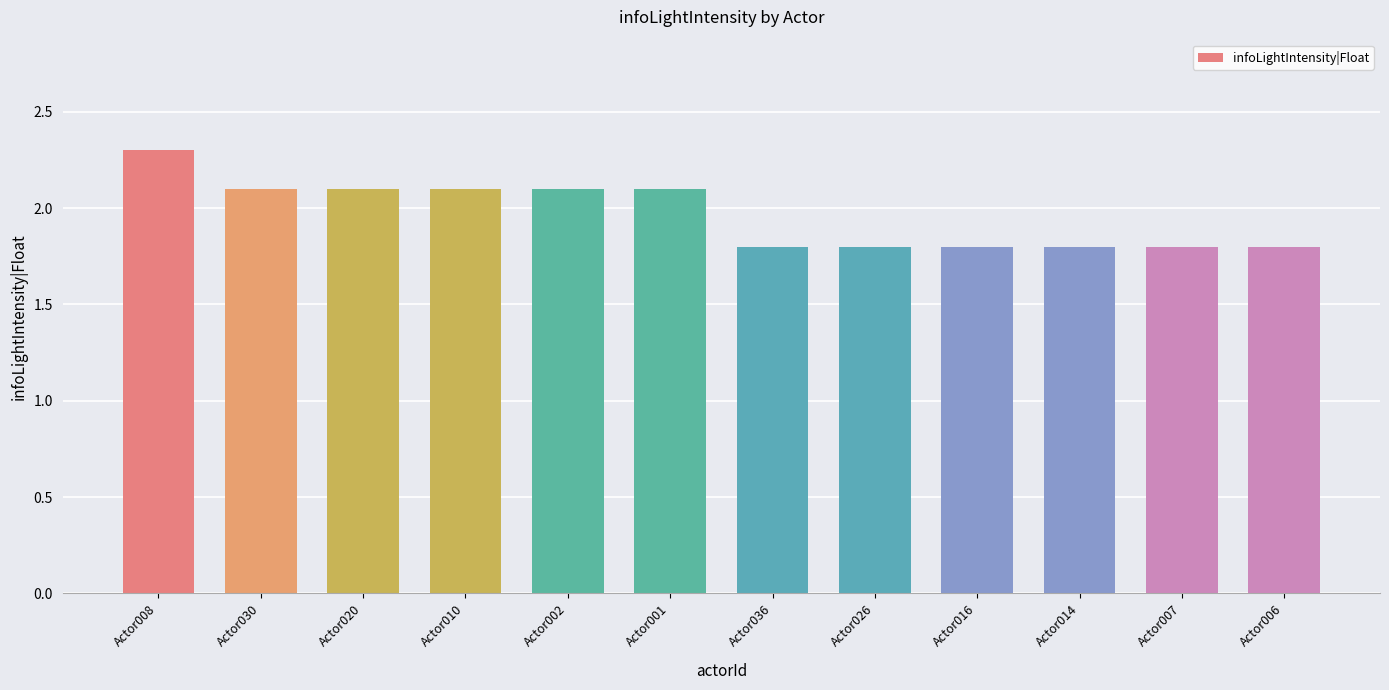

Reading left to right, transcribe all the data shown in this chart.

2.3	2.1	2.1	2.1	2.1	2.1	1.8	1.8	1.8	1.8	1.8	1.8